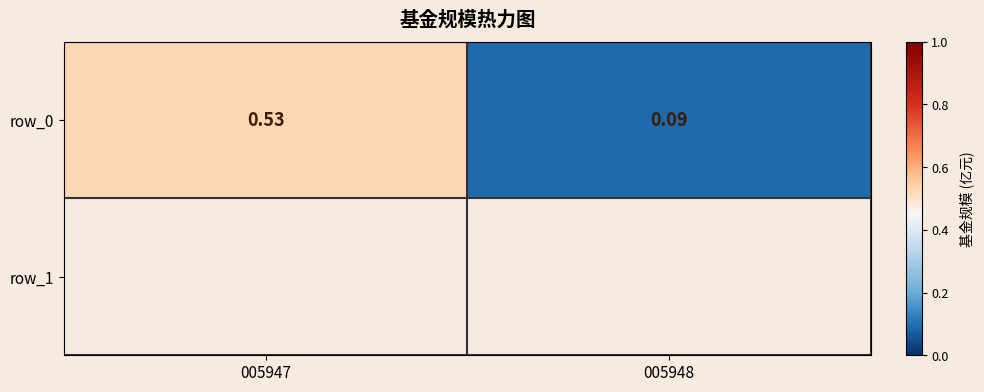

Reading left to right, extract all data points from this chart.

0.5	0.1